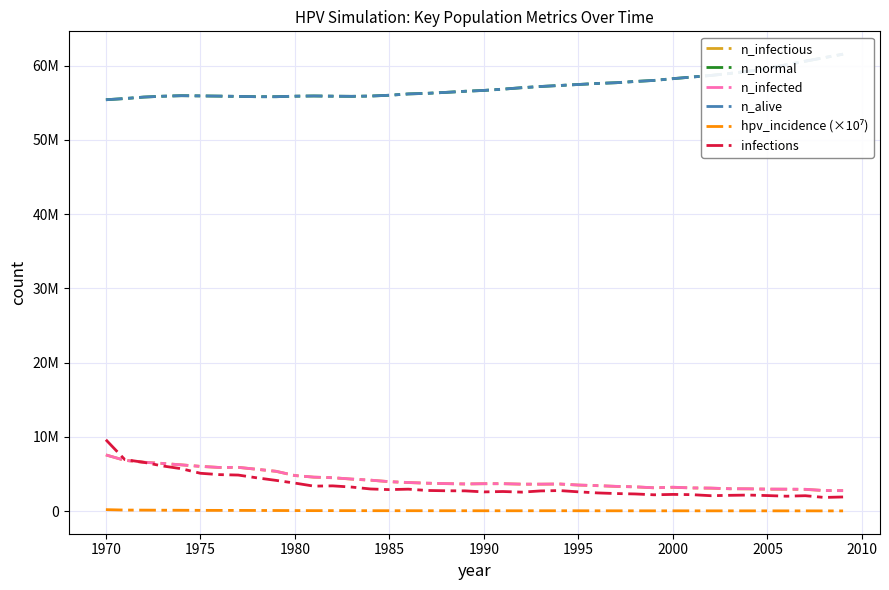

True or false: n_normal has a value of 79472924.8 at 1995.

False